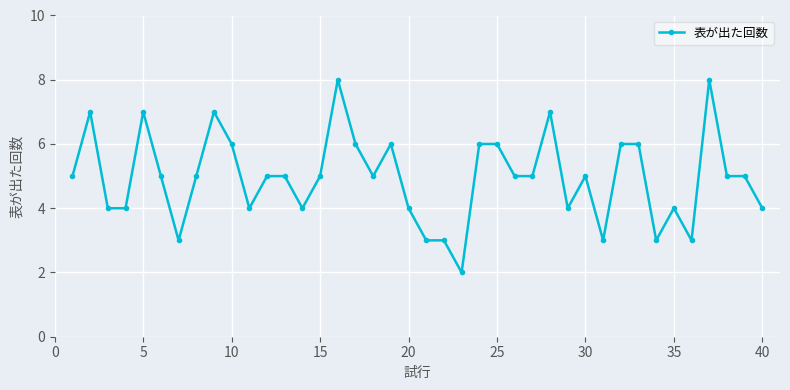

Reading right to left, what are all the values shown in this chart?

4	5	5	8	3	4	3	6	6	3	5	4	7	5	5	6	6	2	3	3	4	6	5	6	8	5	4	5	5	4	6	7	5	3	5	7	4	4	7	5